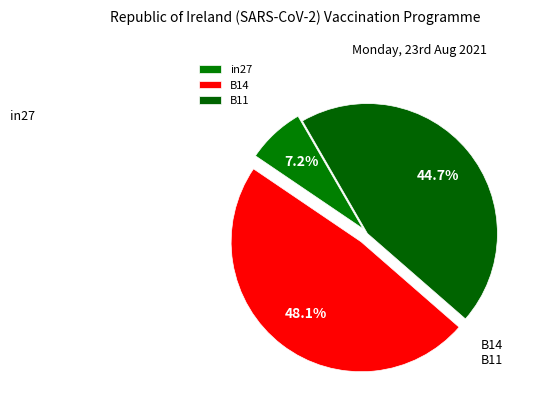

Count the number of slices in the pie.

3